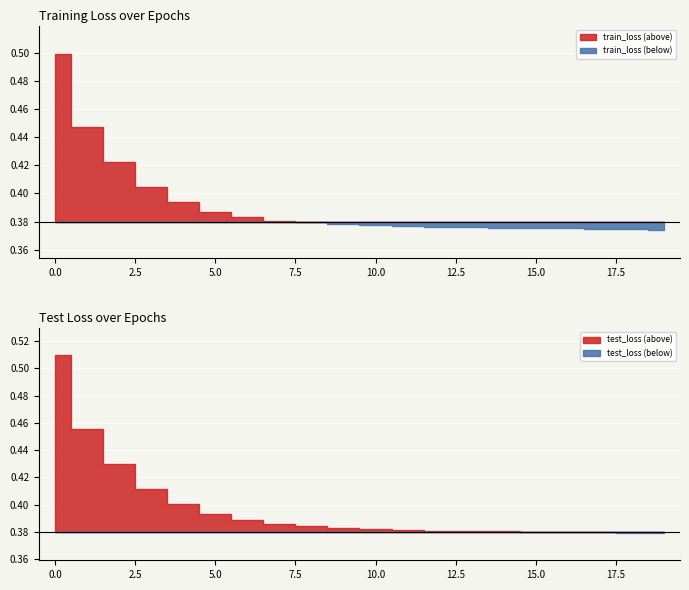

True or false: test_loss and train_loss cross at least once.

False